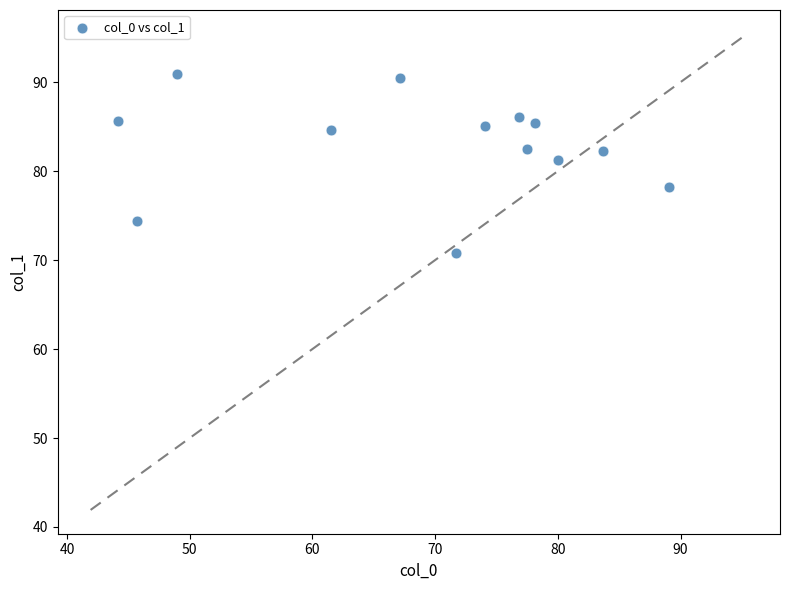

What is the range of Y values (max minus min)?

20.0